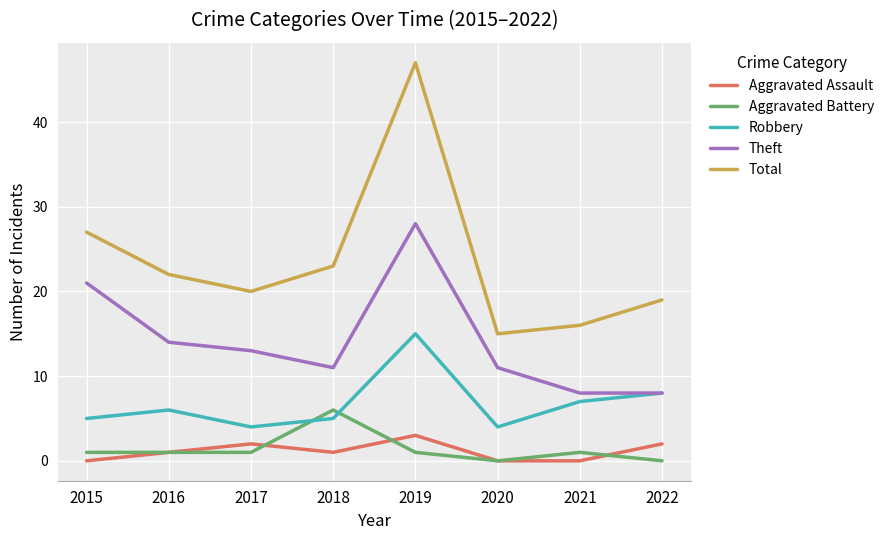

What value does the Aggravated Assault series have at 2018?

1